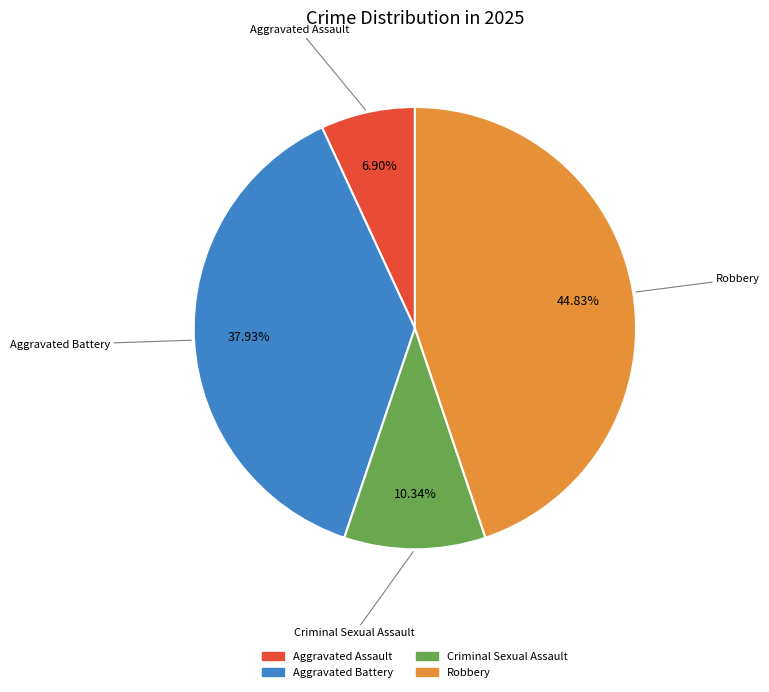

Which slice is the smallest?

Aggravated Assault